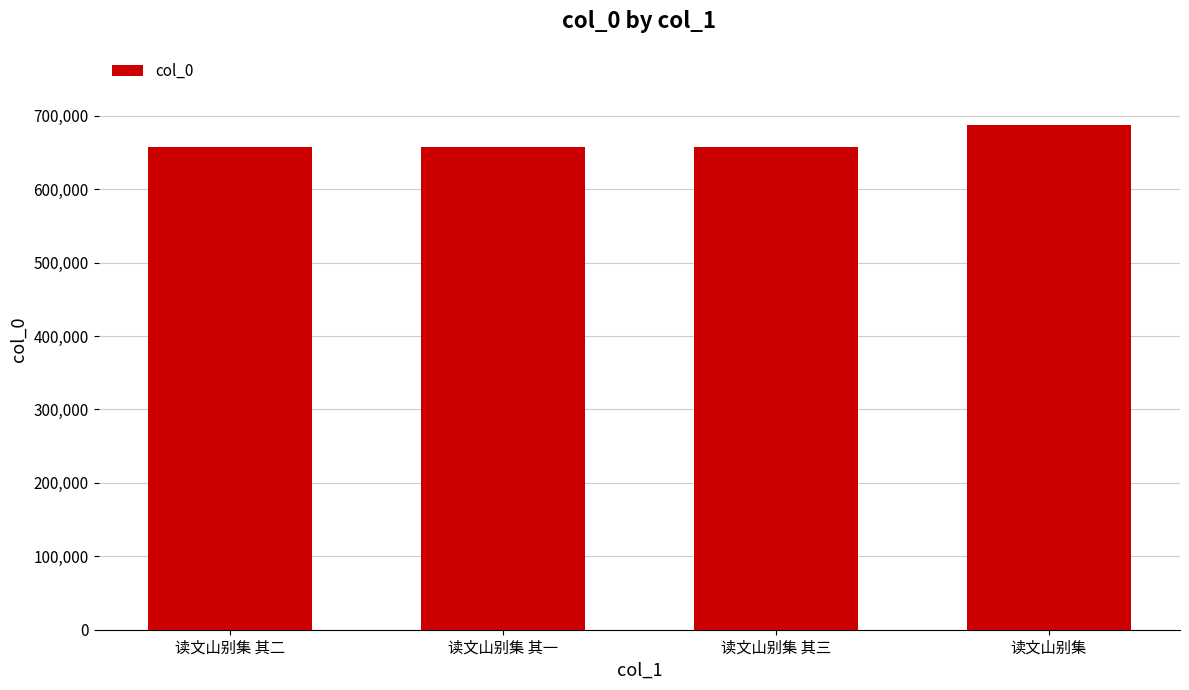

What is the difference between the maximum and minimum values?

30405